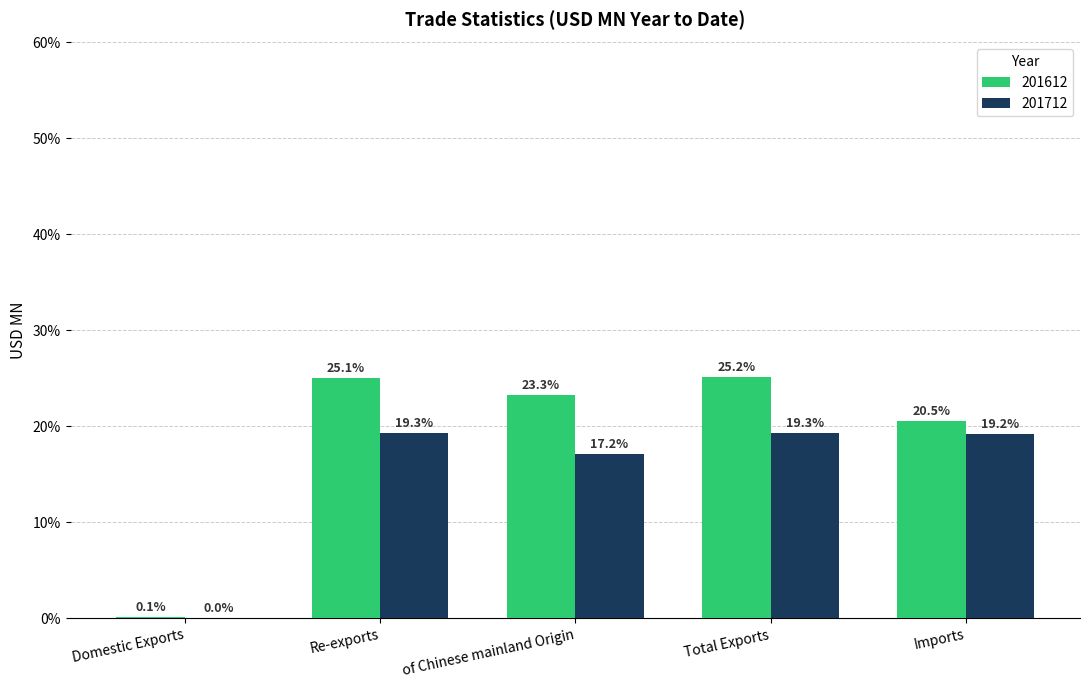

Between Domestic Exports and Re-exports, which series saw the biggest shift?

201612